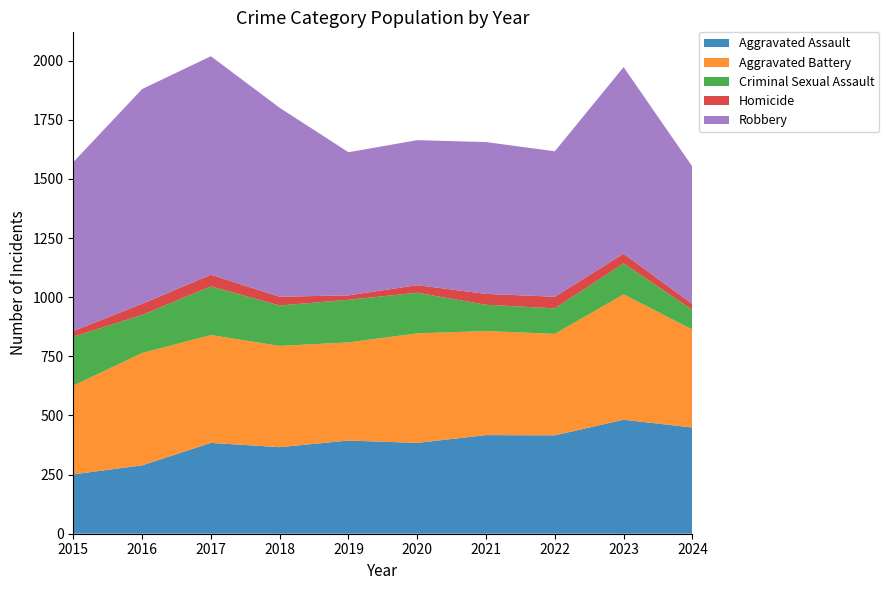

Reading left to right, what are all the values shown in this chart?

Aggravated Assault: 251	289	384	366	394	384	417	416	482	449
Aggravated Battery: 375	475	456	428	415	463	440	429	530	414
Criminal Sexual Assault: 207	161	206	171	180	172	111	108	131	84
Homicide: 24	47	49	37	19	32	46	49	41	24
Robbery: 714	908	924	799	605	613	642	615	789	581